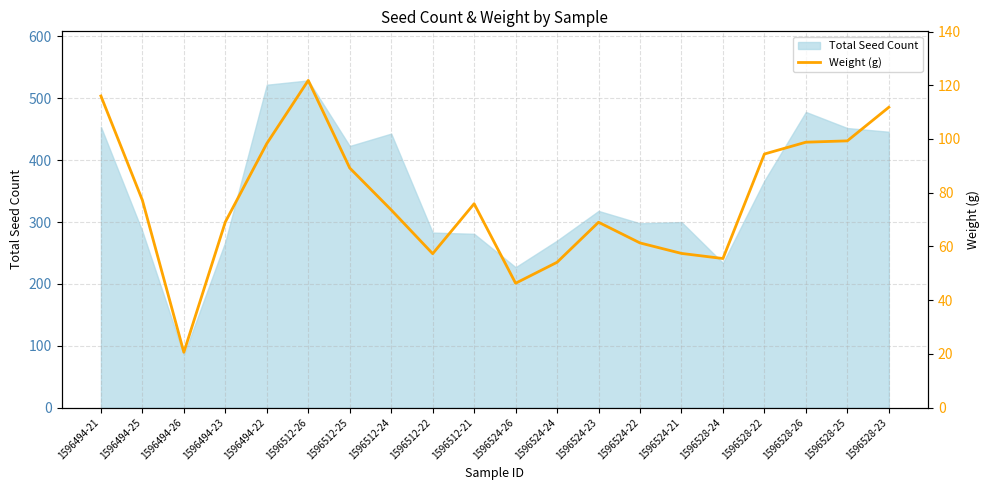

At which category does the data reach its first local valley?

1596494-26